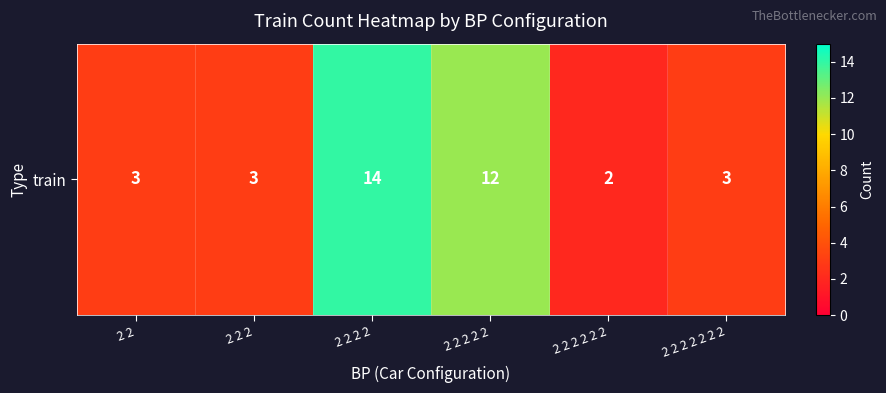

What is the change in value from 2 2 to 2 2 2 2?

+11